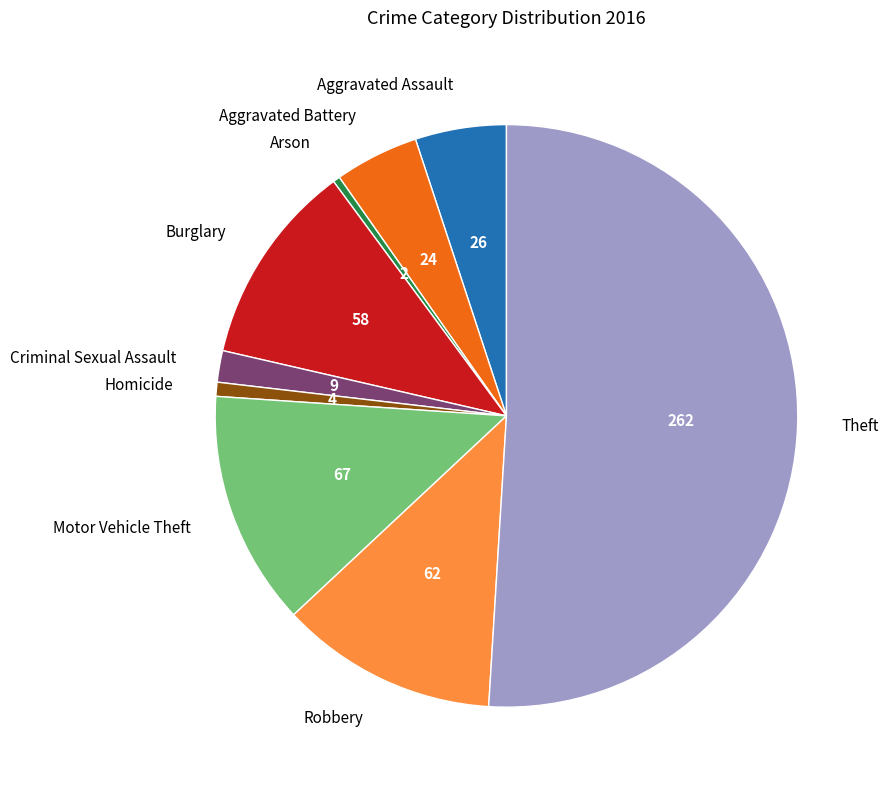

The Burglary slice represents 11% of the pie. True or false?

True